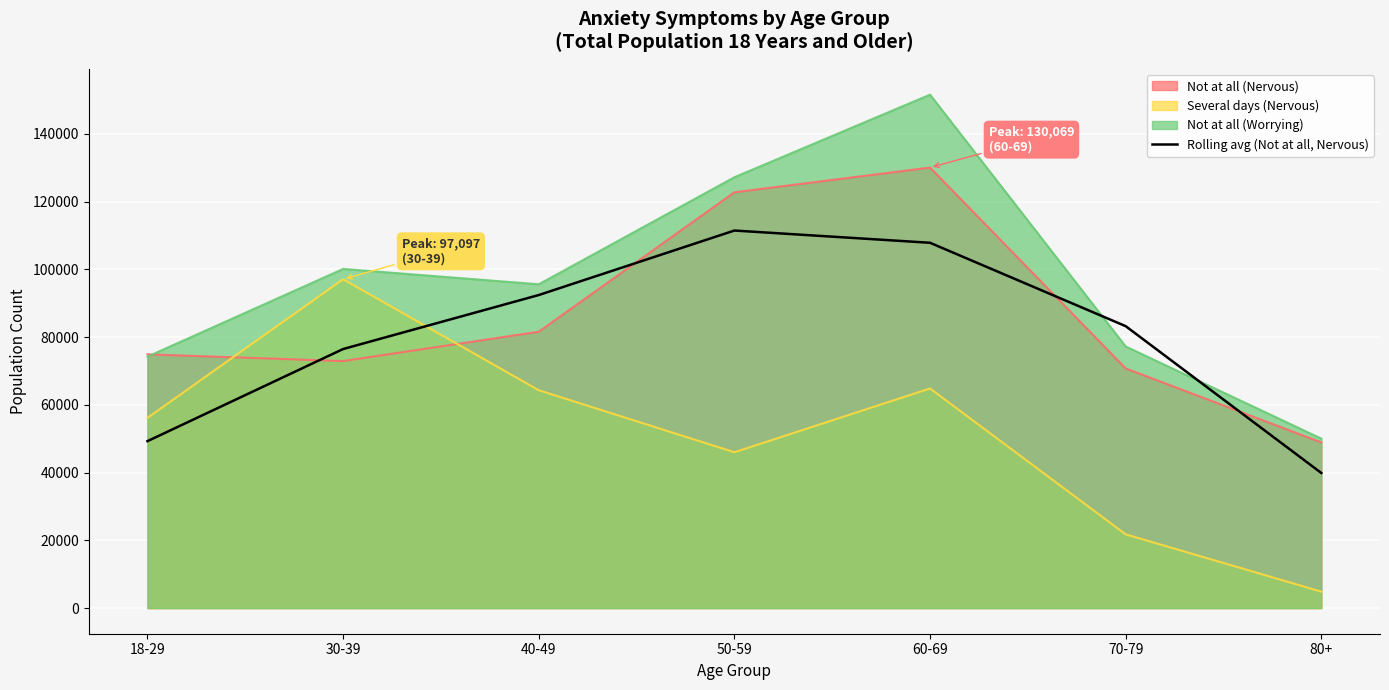

At which label does the data first exceed 83244?

40-49